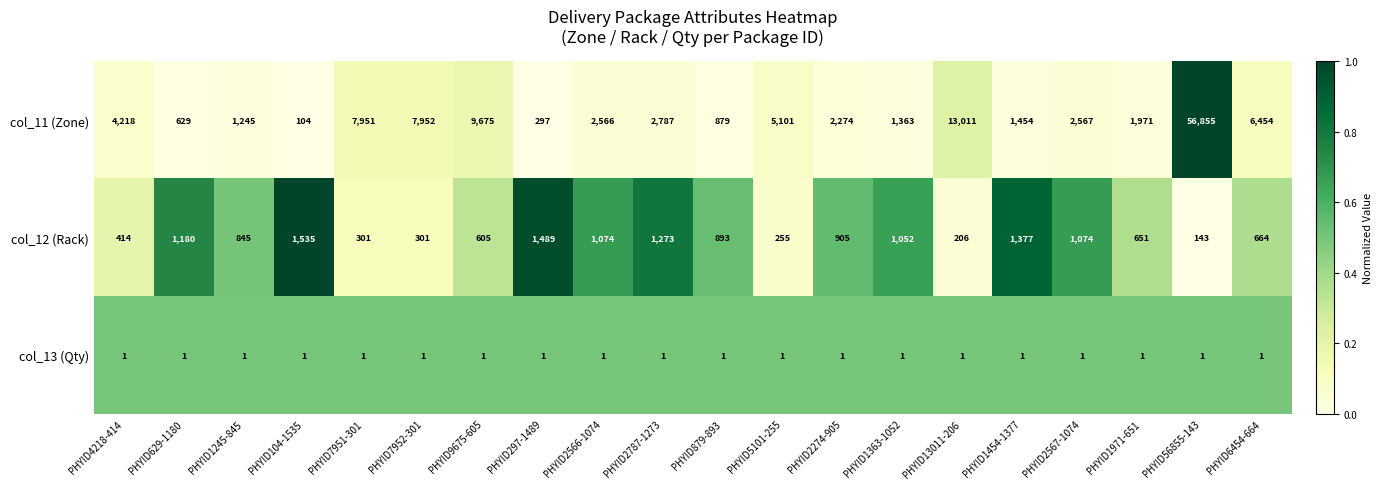

What is the difference between the maximum and minimum values in the col_12 (Rack) series?

1392